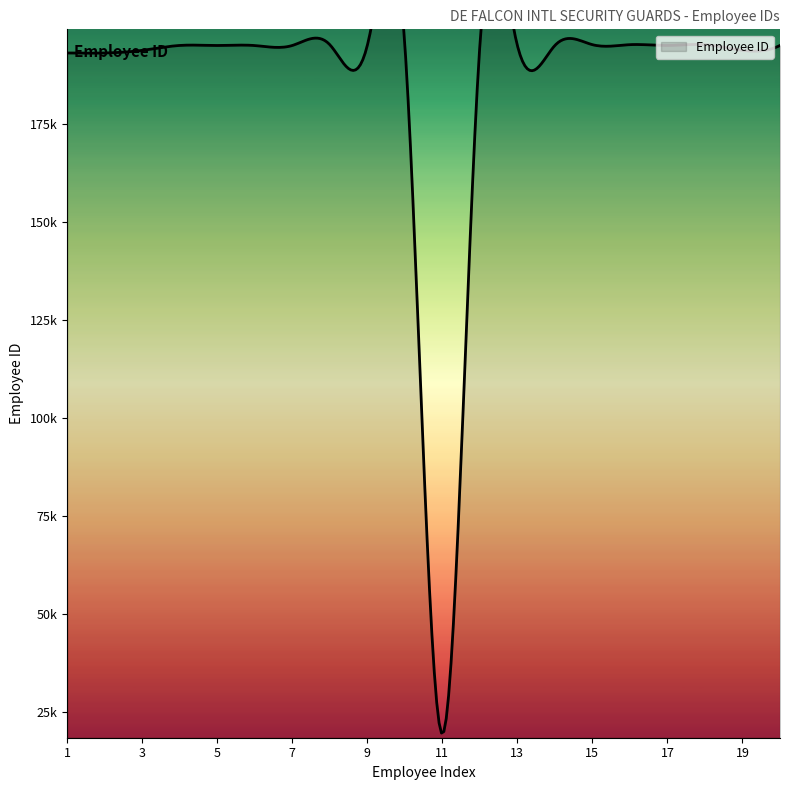

Reading left to right, list all the values displayed in this chart.

1=193218	2=193219	3=193888	4=195140	5=195128	6=195115	7=195128	8=195338	9=195136	10=195339	11=19525	12=195137	13=195138	14=195134	15=195340	16=195341	17=195129	18=195342	19=193896	20=195132